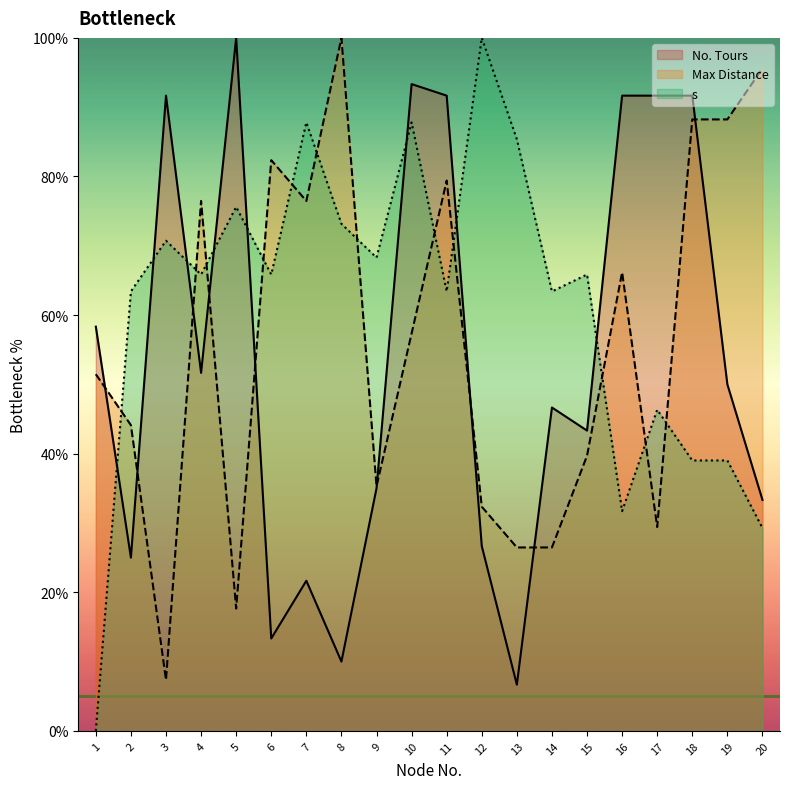

At which label is s (line) closest to 50?

17